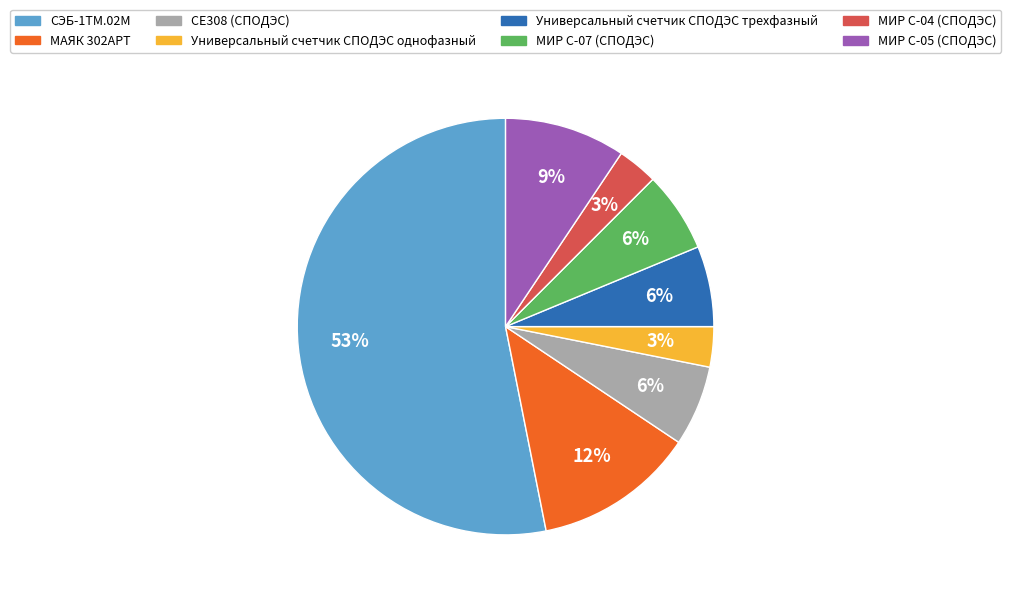

To the nearest percent, what percentage of the pie is МИР С-04 (СПОДЭС)?

3%